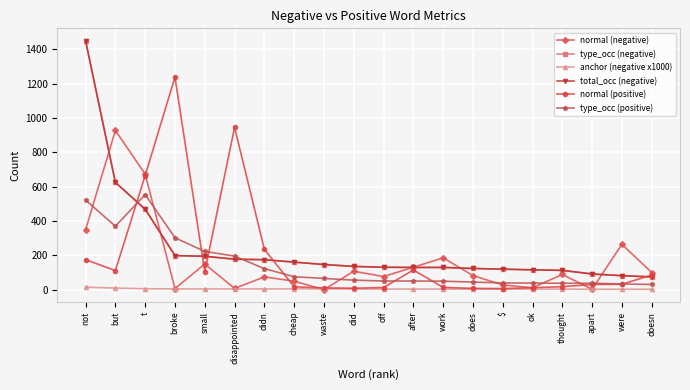

What is the label of the 15th point from the right?

disappointed